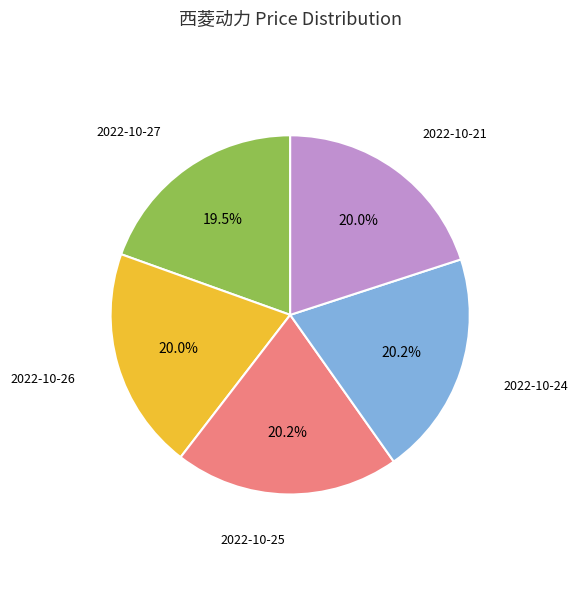

Is 2022-10-27 the majority of the pie?

No